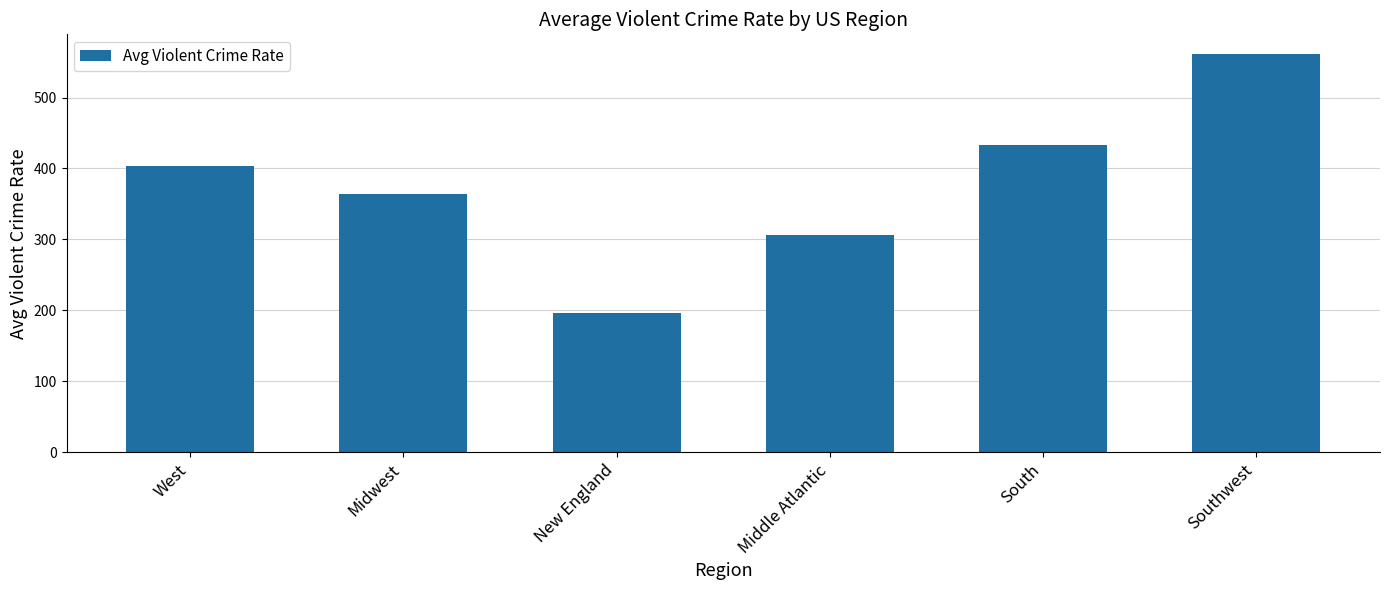

Where does the data first go above 403?

West